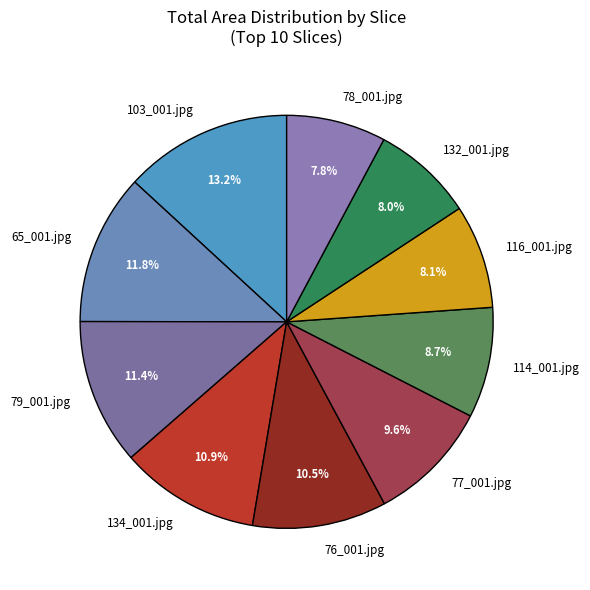

What percentage is NOT represented by 103_001.jpg?

86.8%